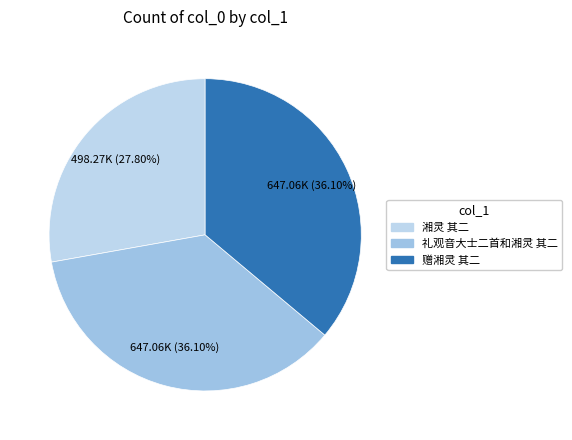

How many segments does this pie chart have?

3